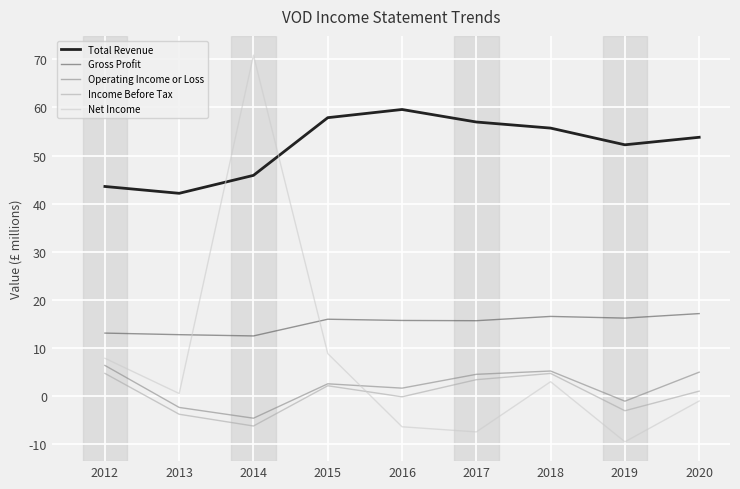

At which category is the sum across all series the highest?

2014